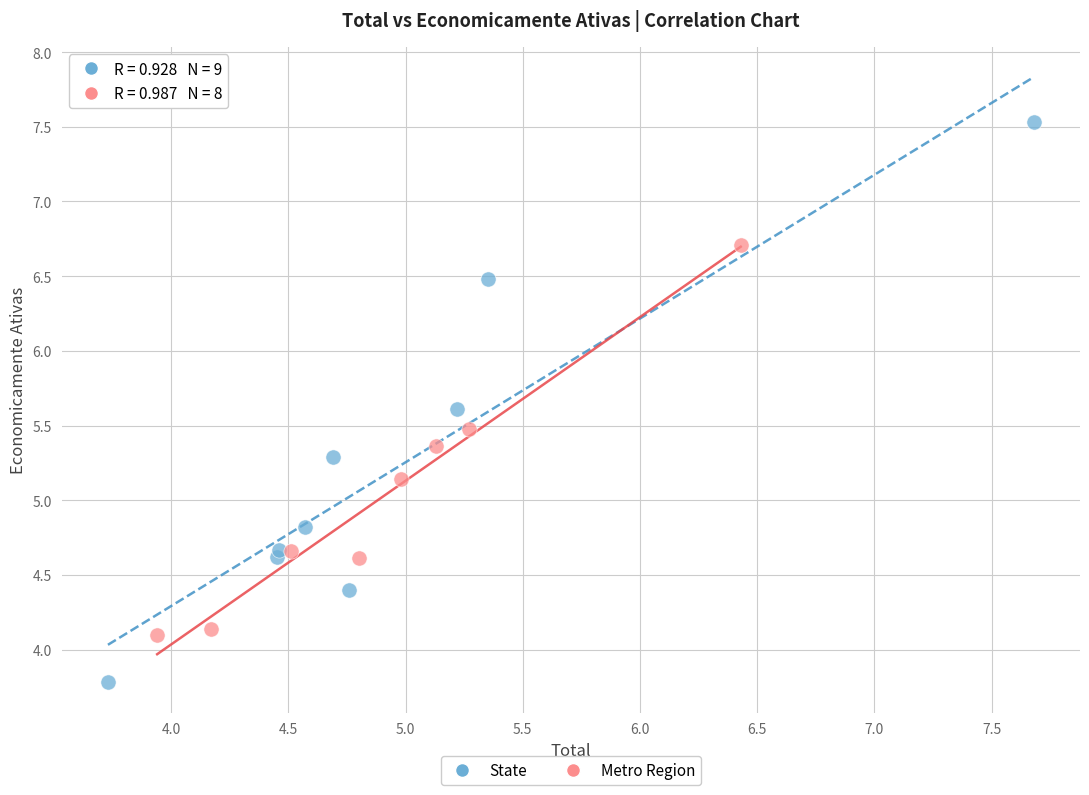

Which series contains the highest Y value?

State